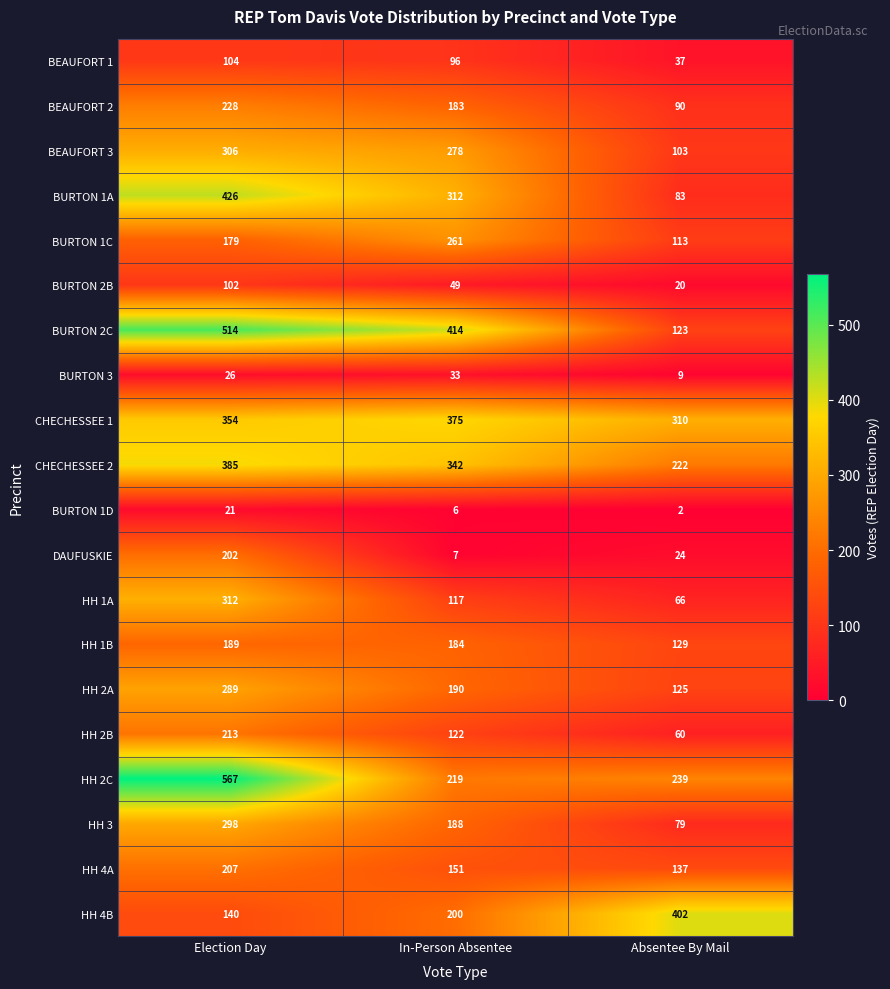

What is the maximum value shown in the chart?

567